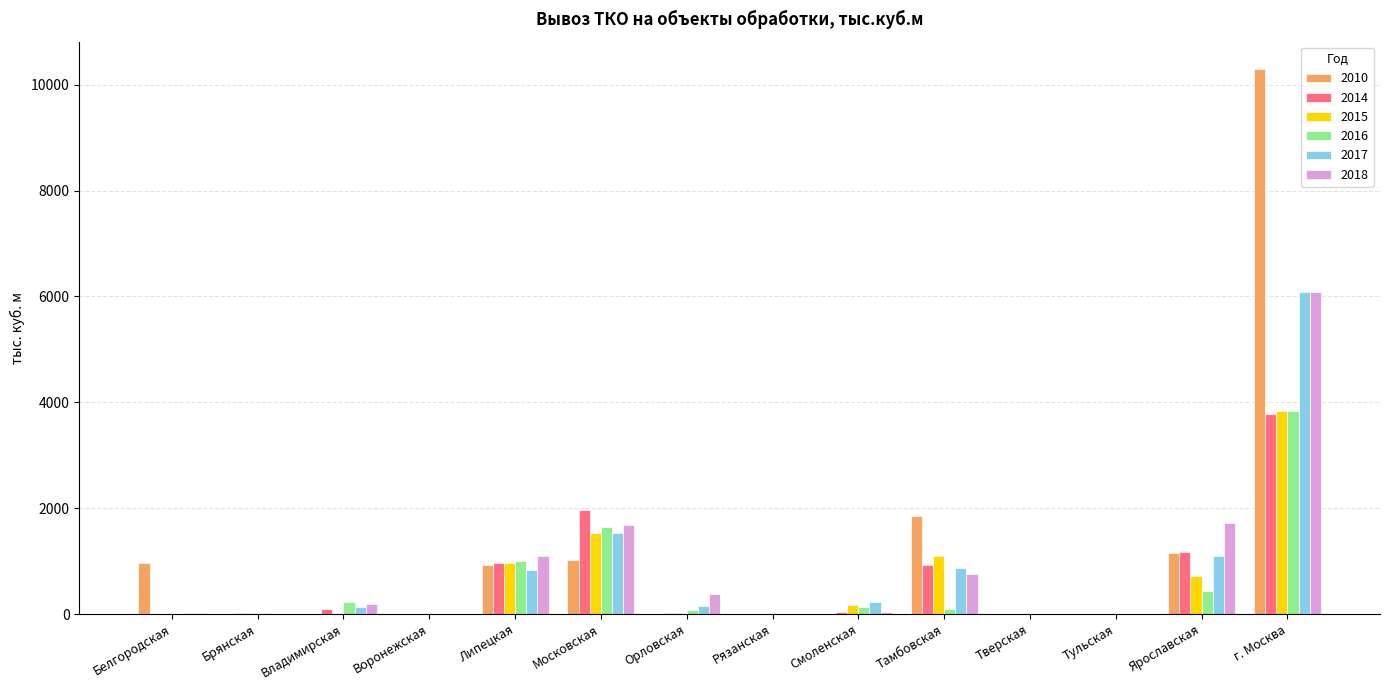

The value of 2010 at Рязанская is 0.0. True or false?

True